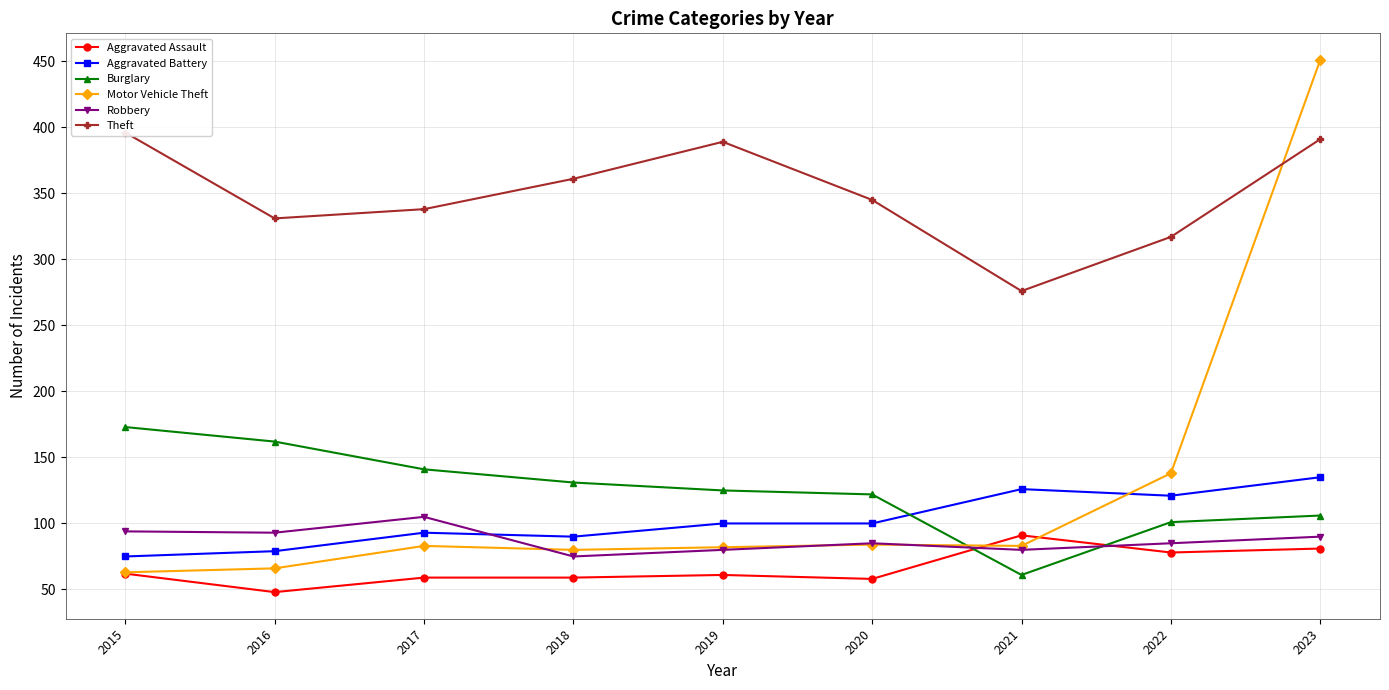

True or false: Robbery and Theft cross at least once.

False